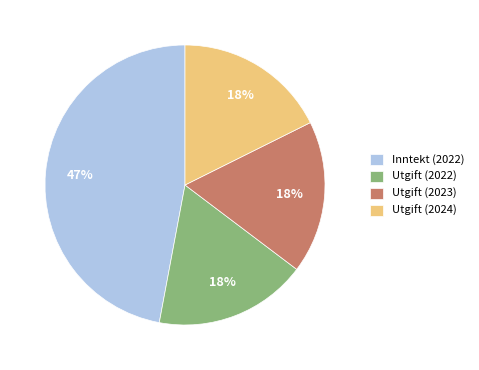

Is it true that Utgift (2023) is 4% of the pie?

False